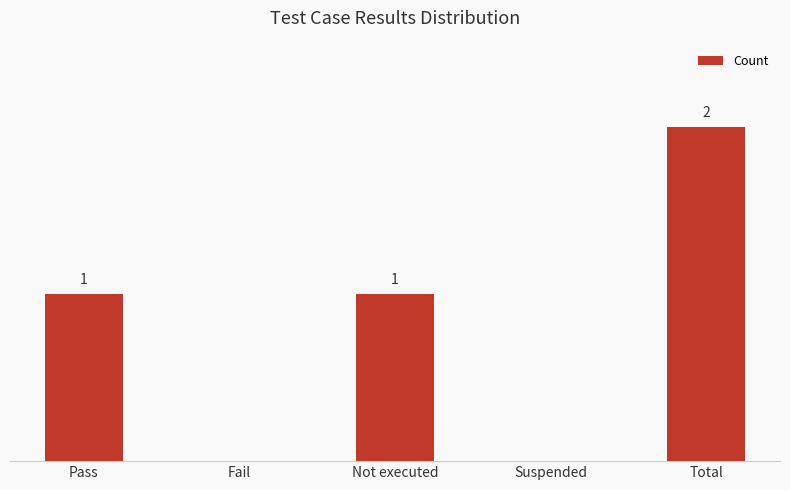

Which label corresponds to the largest value in the chart?

Total